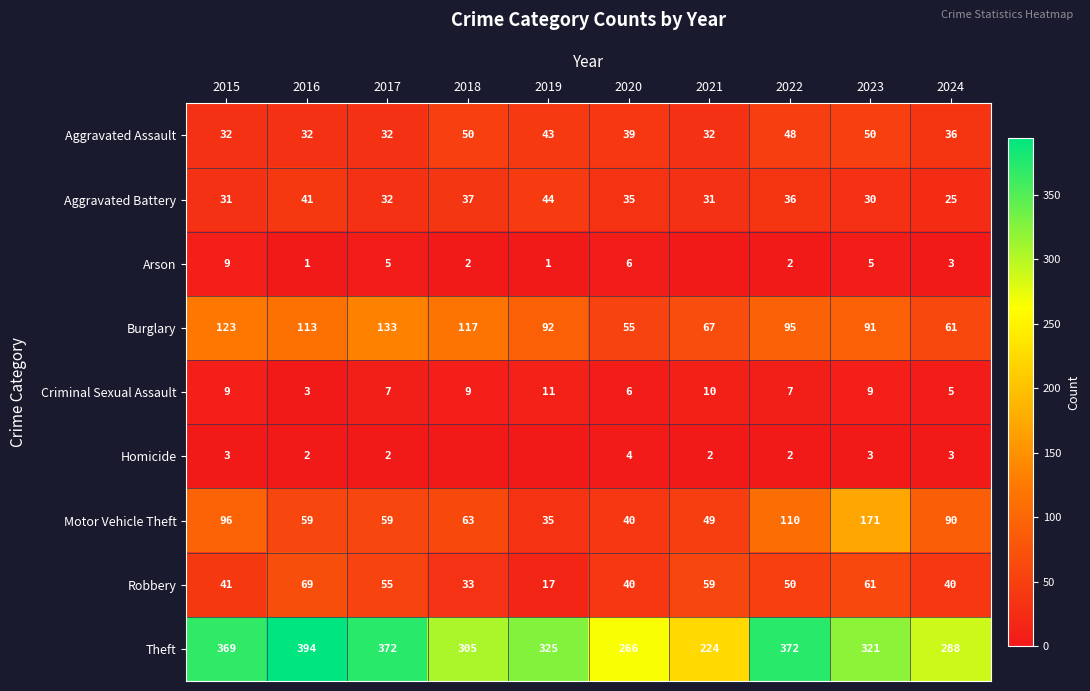

Where is Motor Vehicle Theft nearest to the value 103?

2015